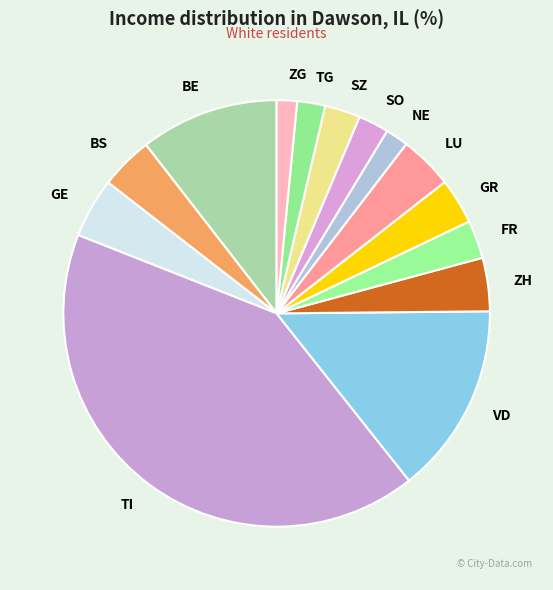

Does any single category account for the majority?

No